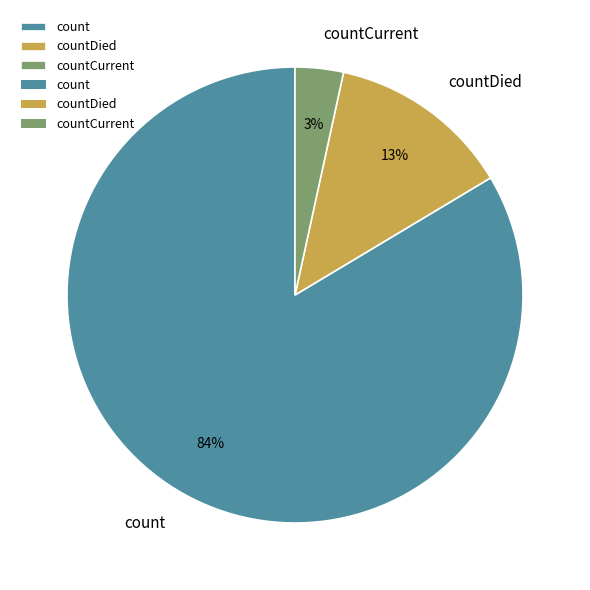

Rank the categories by value from highest to lowest.

count, countDied, countCurrent